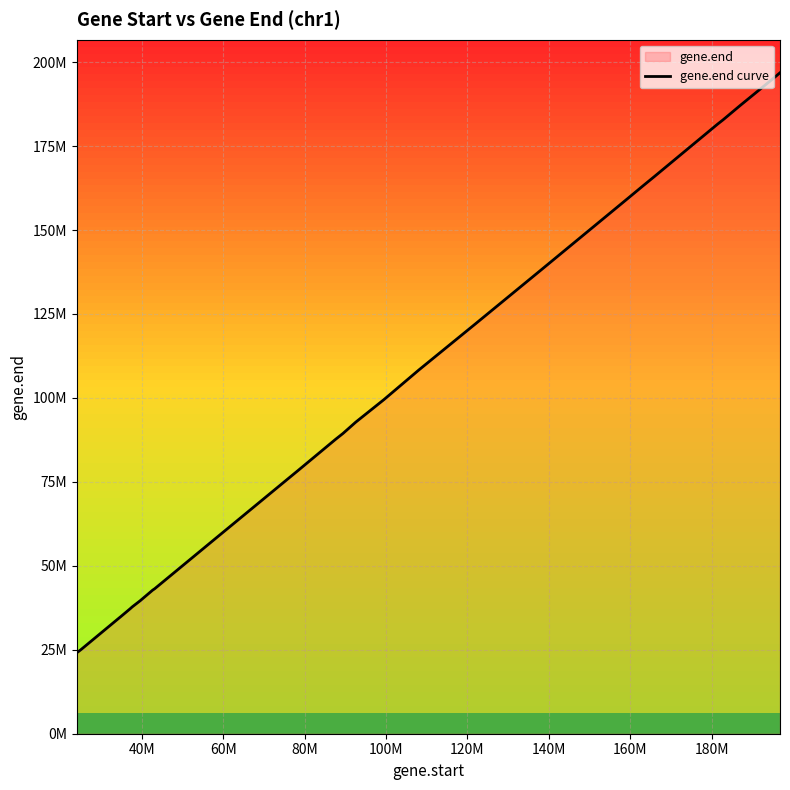

Does the chart display data point markers on the line(s)?

No